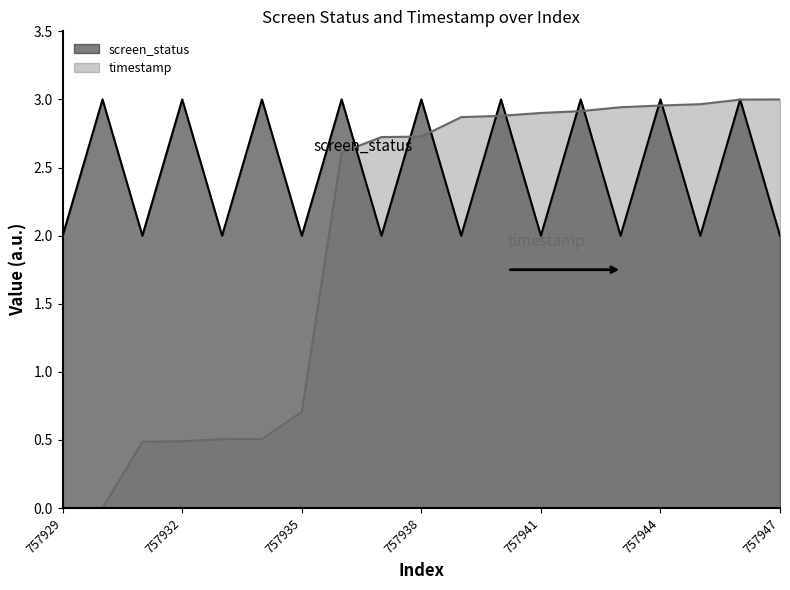

How many interior local peaks does the screen_status series have?

9